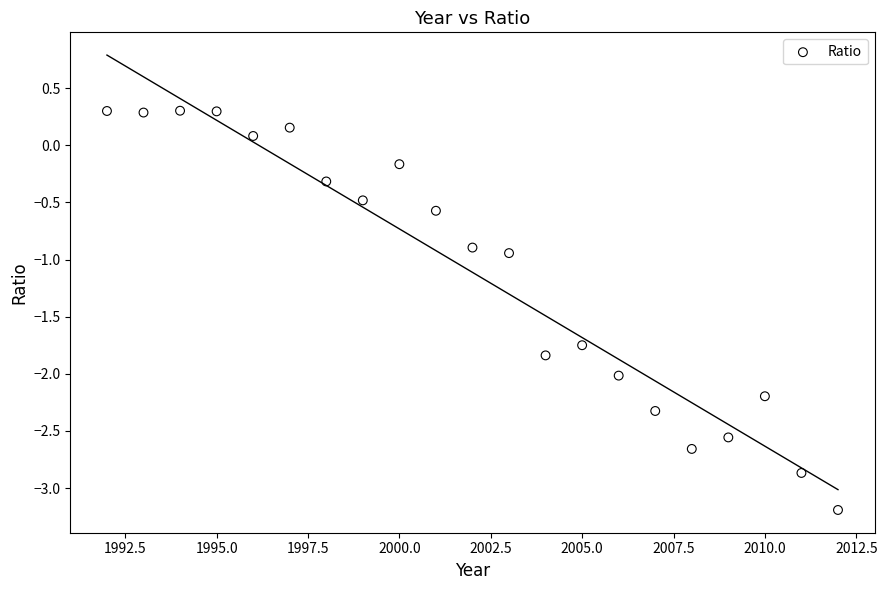

What Y value in the scatter plot is closest to -1?

-0.9